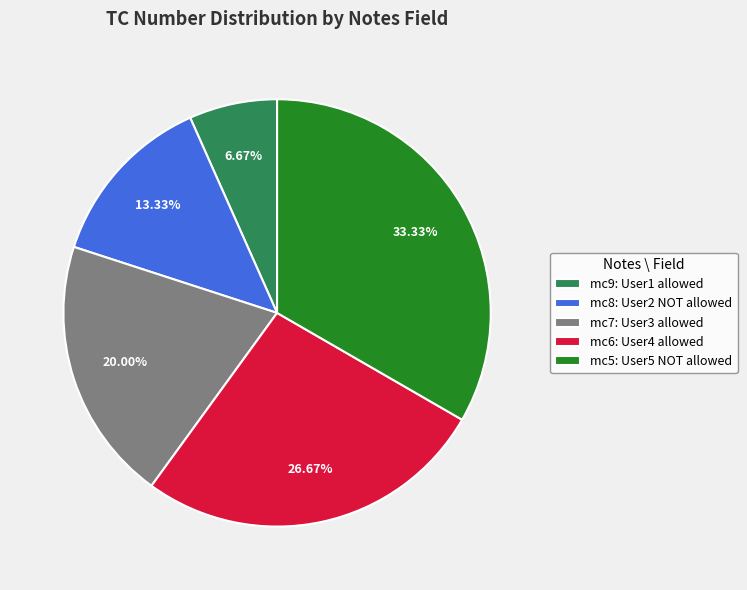

Do mc8: User2 NOT allowed and mc7: User3 allowed together represent more than half of the pie?

No